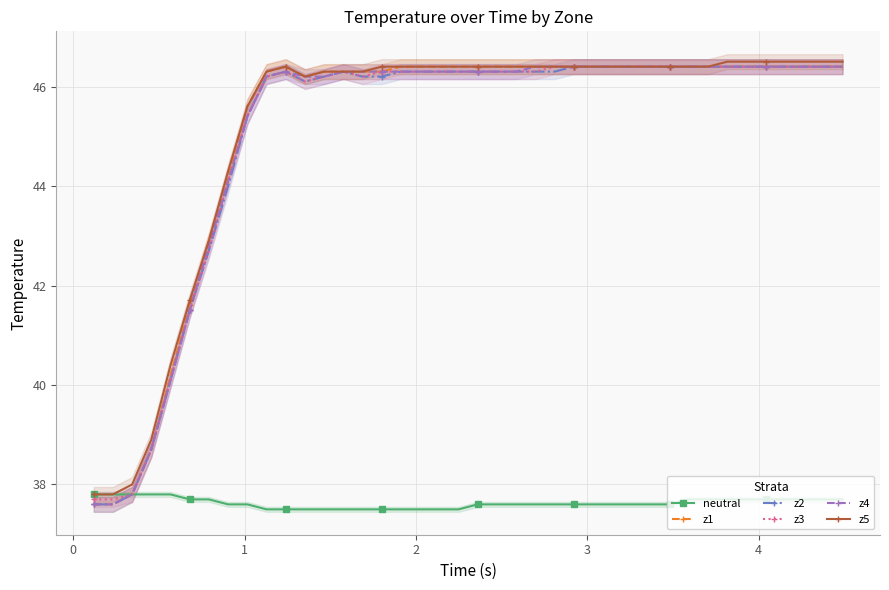

What are all the series names shown in the legend?

neutral, z1, z2, z3, z4, z5